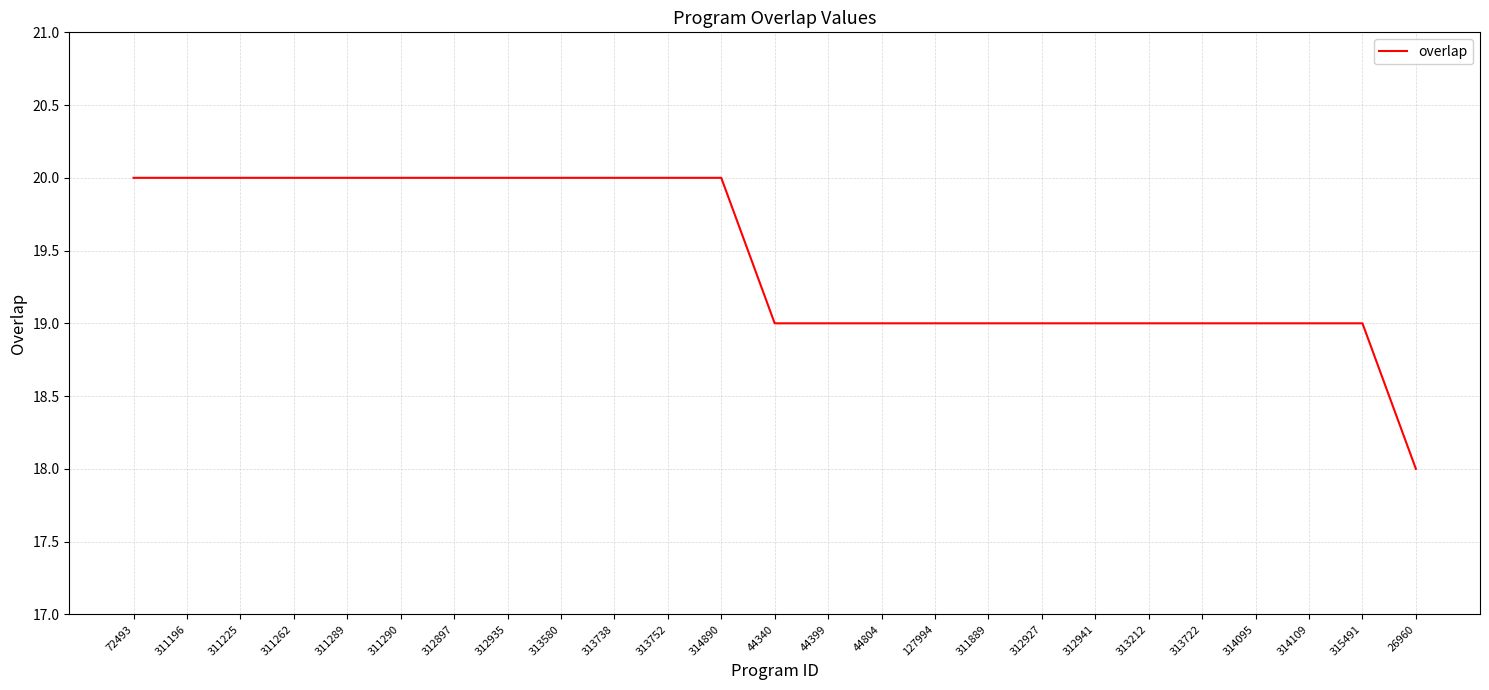

Between 315491 and 312935, which is larger?

312935